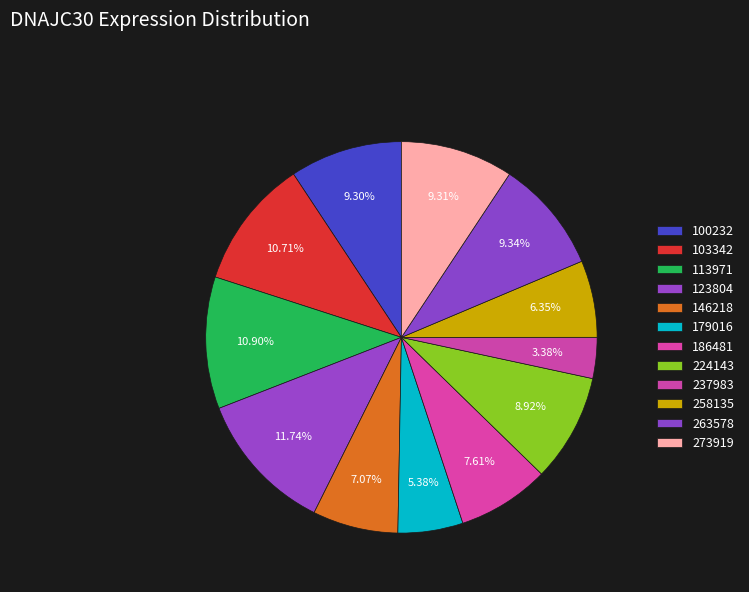

How many slices are in this pie chart?

12